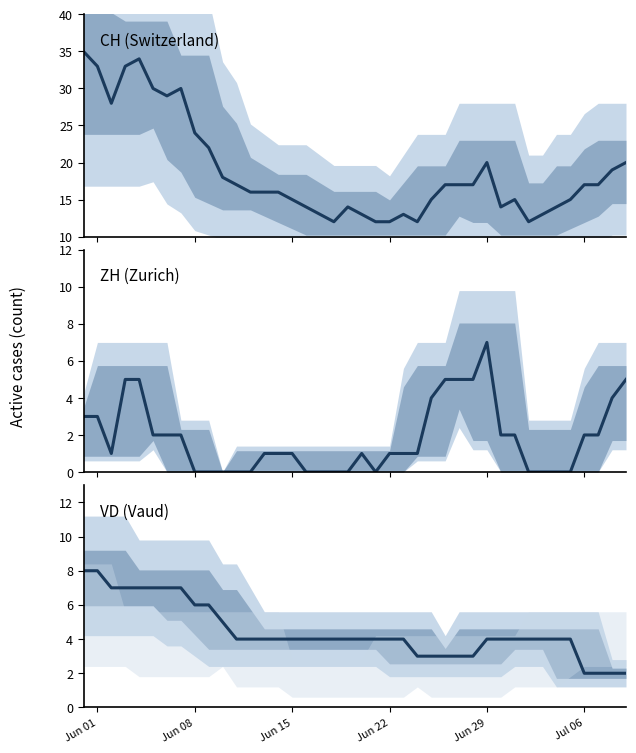

What is the maximum value shown in the chart?

35